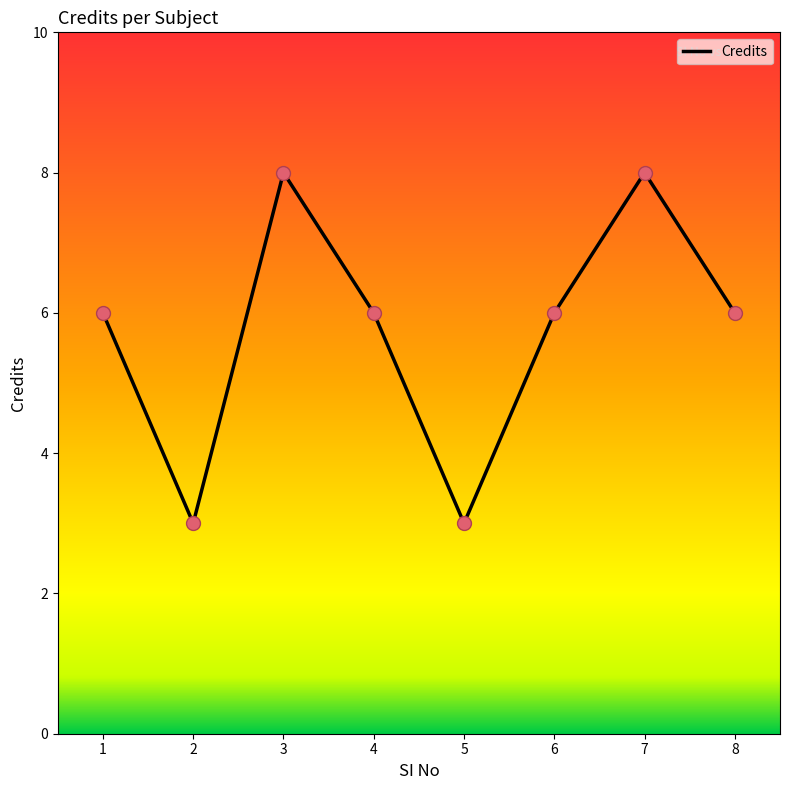

What is the change in value from 4 to 5?

-3